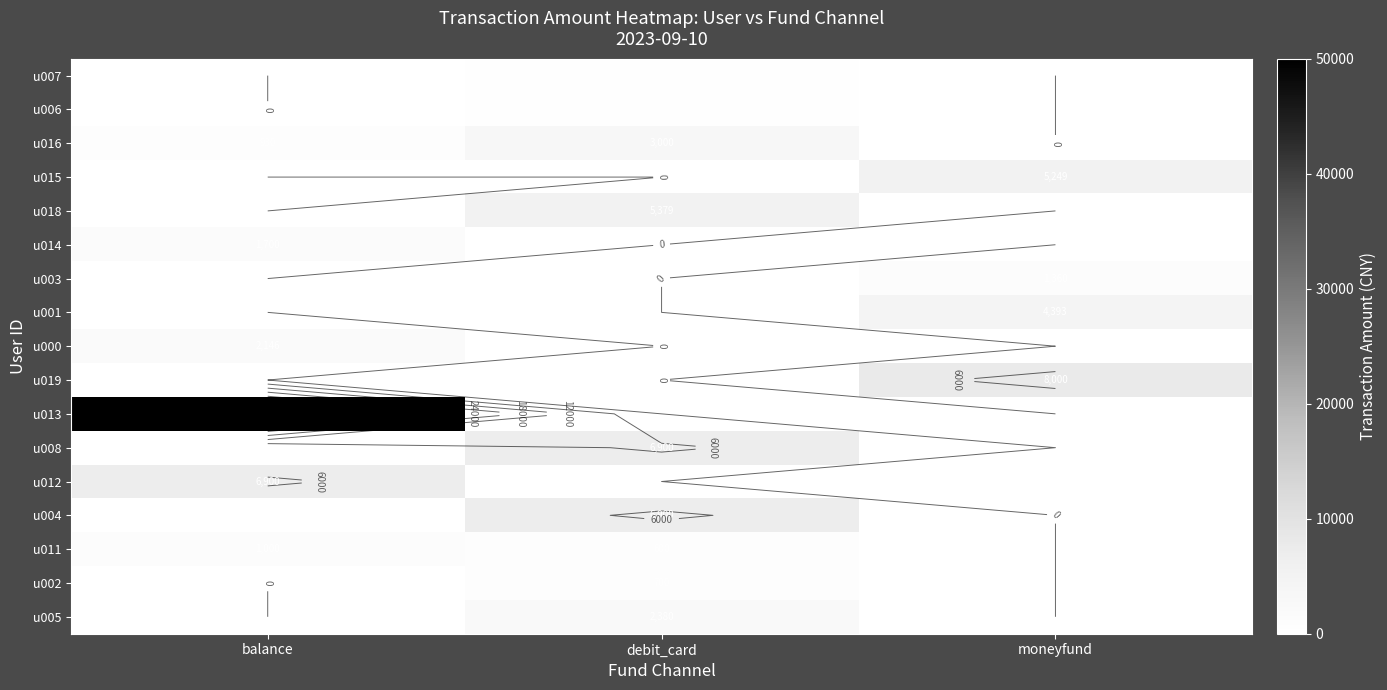

How many series are shown in this chart?

17